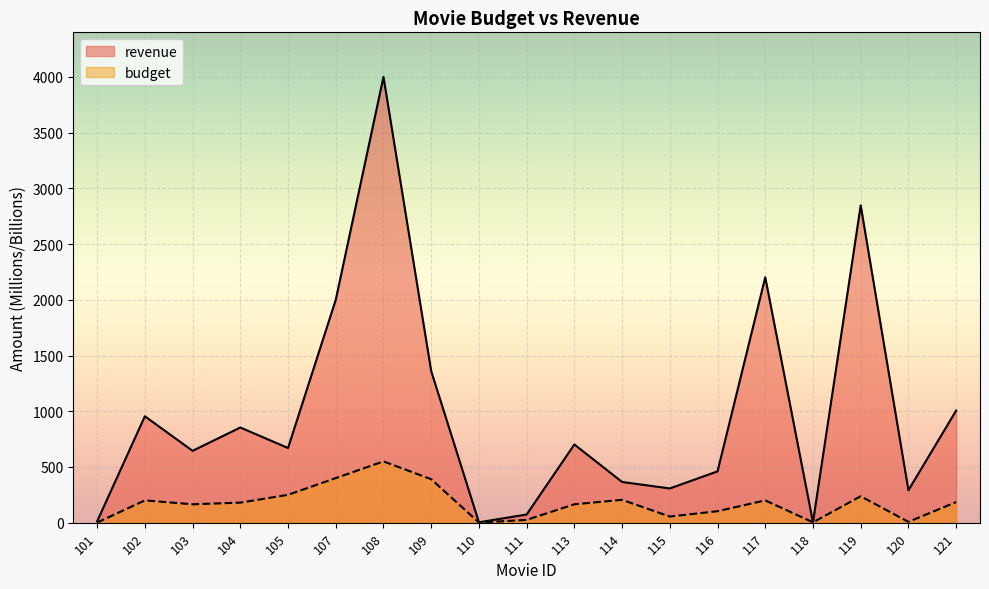

In revenue, how many points are lower than both neighbors (excluding endpoints)?

6